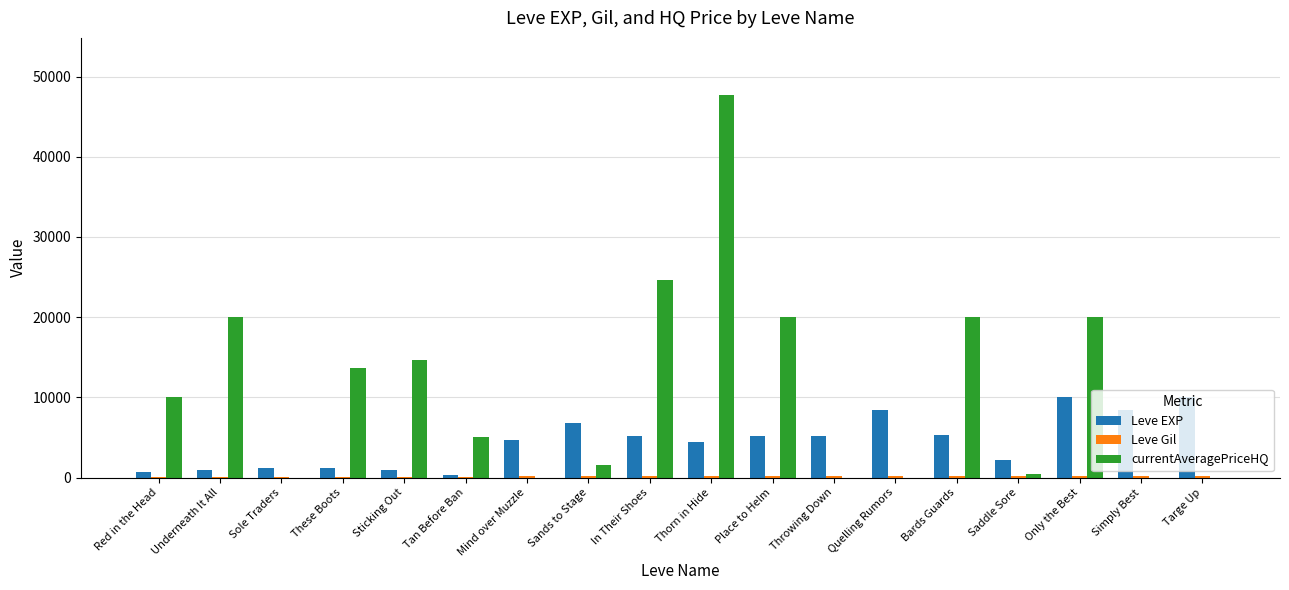

What is the difference between the Leve EXP values at Targe Up and In Their Shoes?

4770.0